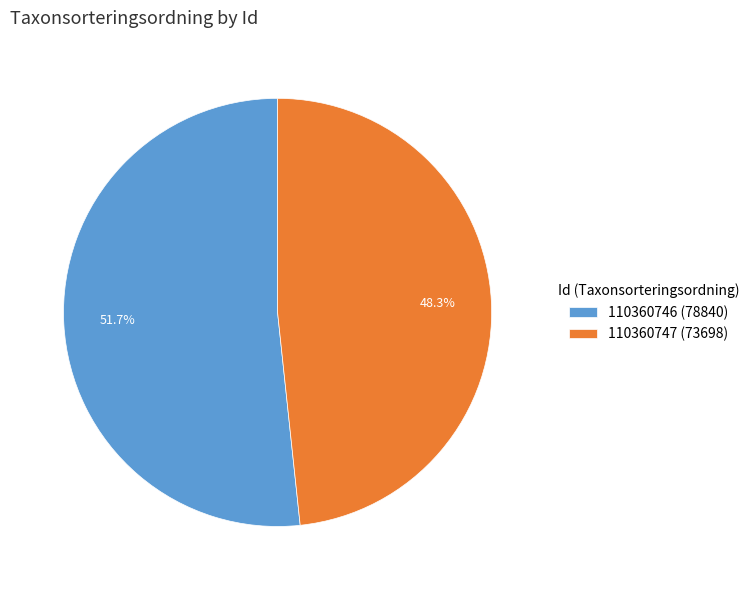

Which slice is the largest?

110360746